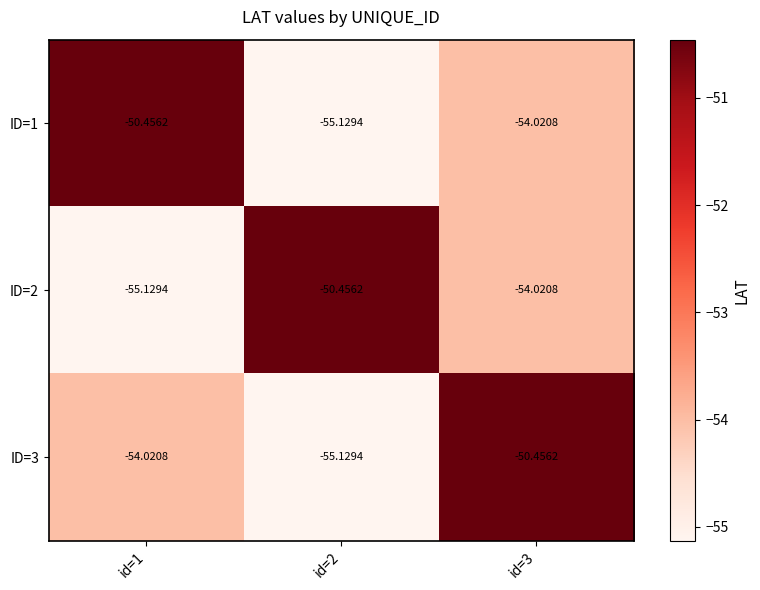

Is the value of ID=1 at id=3 greater than the value of ID=3 at id=3?

No